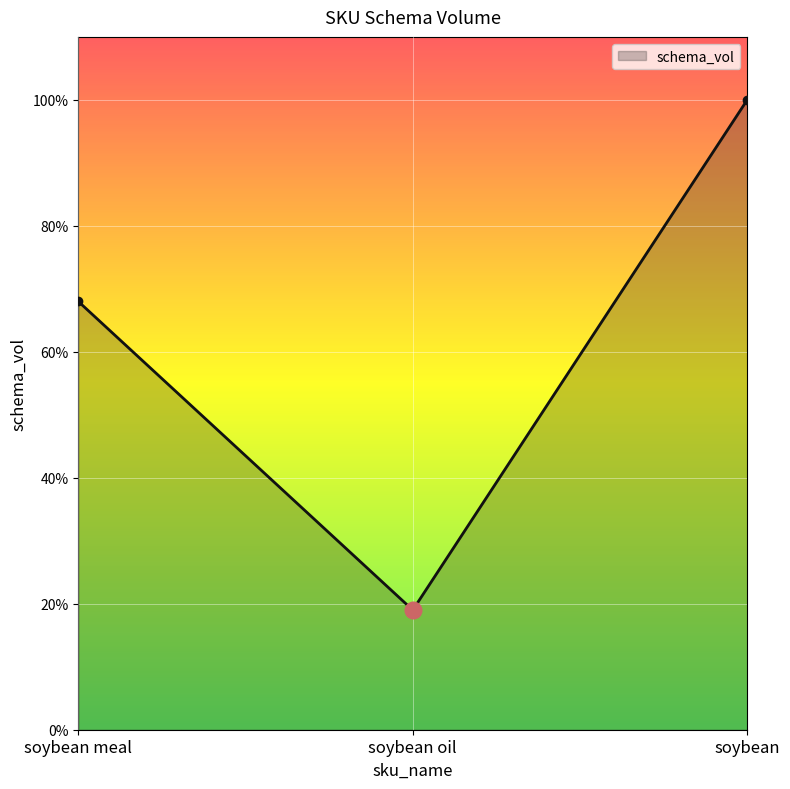

Does the chart have visible grid lines?

Yes